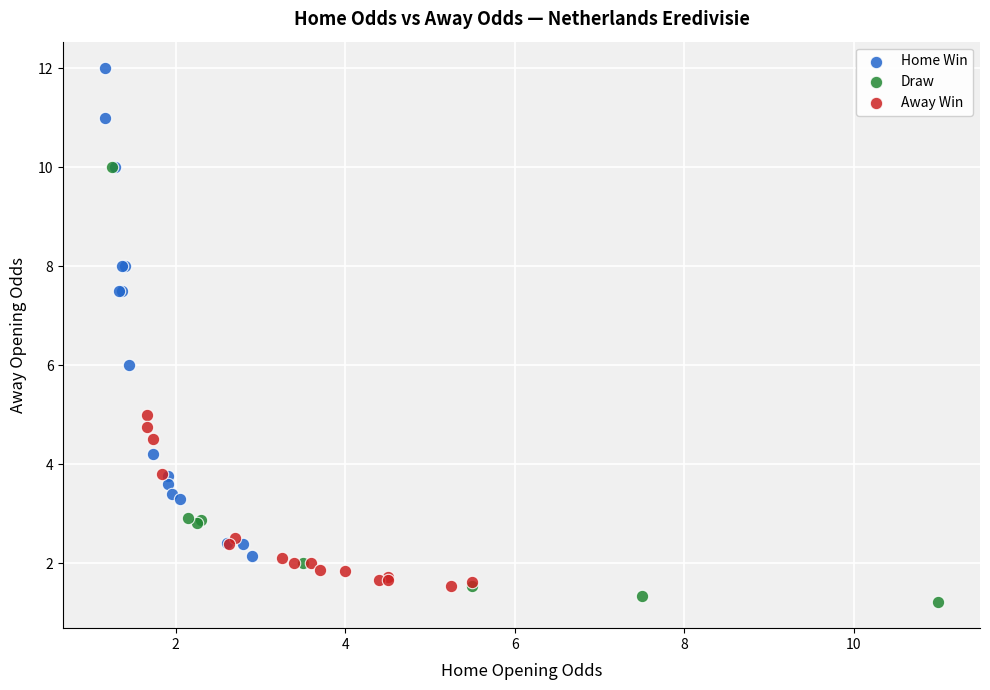

Which series has the widest spread of Y values?

Home Win